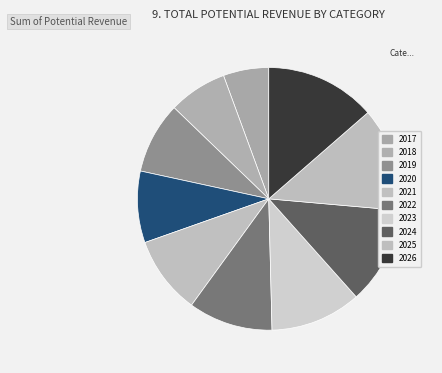

What percentage is the 2025 slice, to the nearest percent?

13%